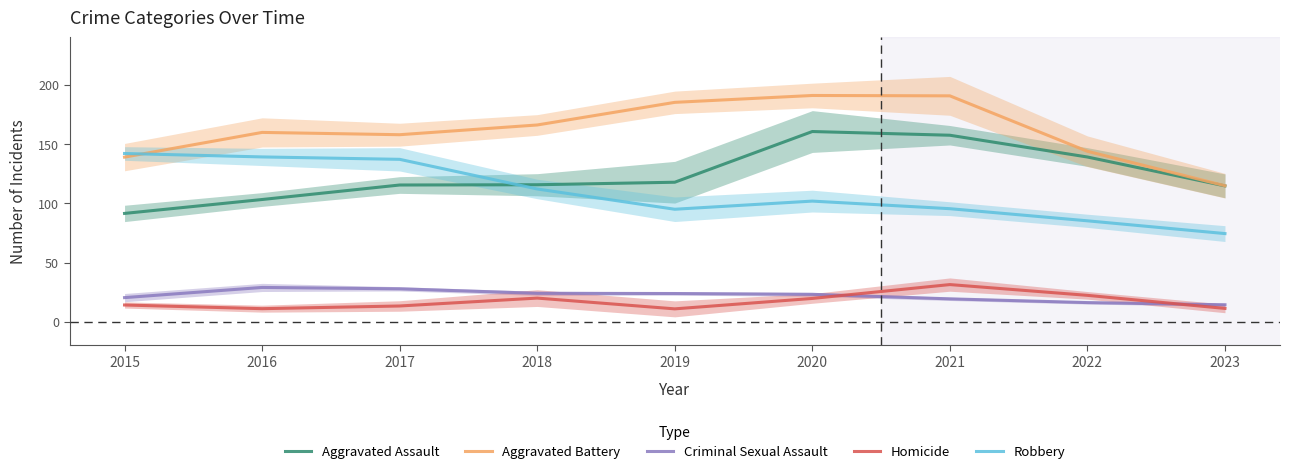

What is the difference between the maximum and minimum values in the Robbery series?

67.6